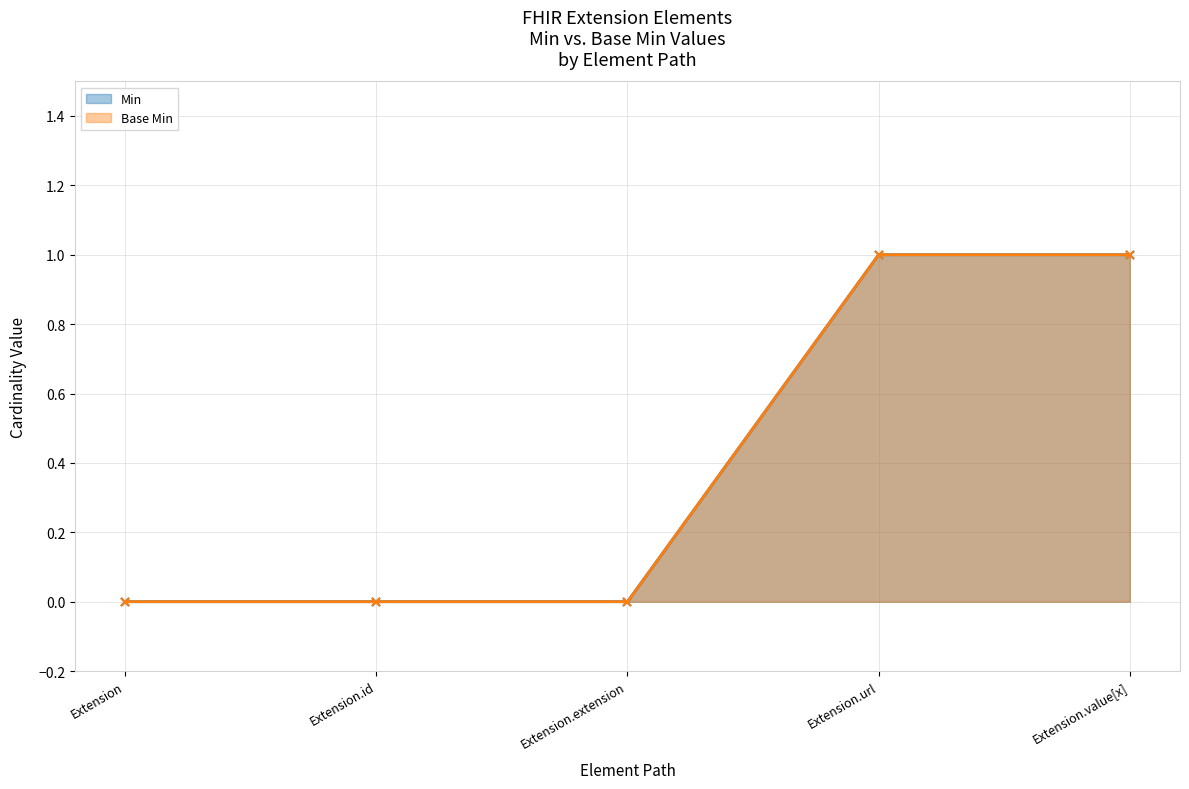

How many values in the Min series exceed 0?

2